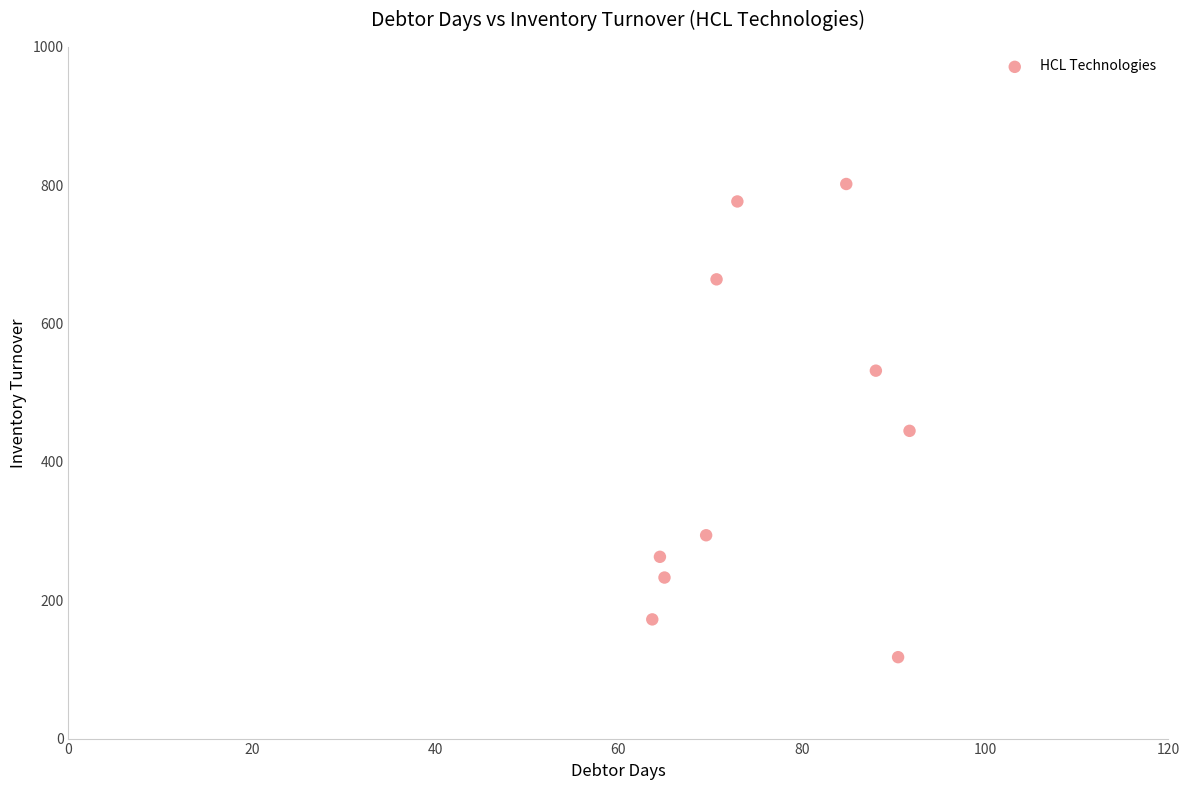

What Y value in the scatter plot is closest to 459?

445.0